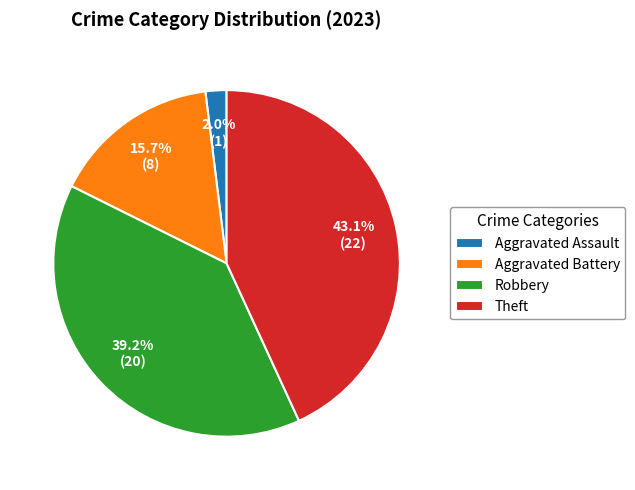

Rank the categories by value from lowest to highest.

Aggravated Assault, Aggravated Battery, Robbery, Theft